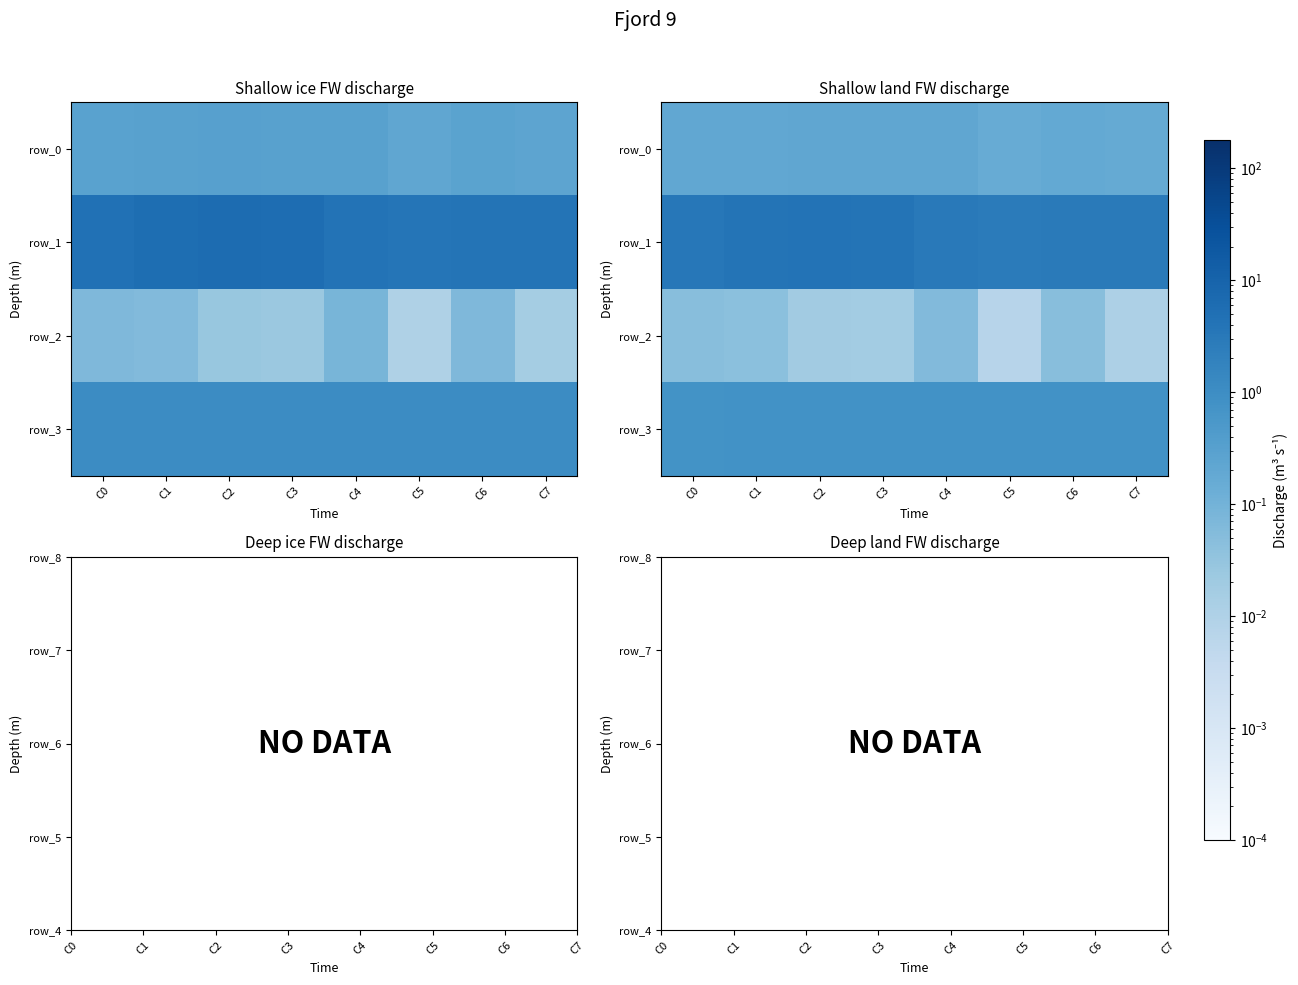

What is the difference between the highest and lowest values at C6?

2.8